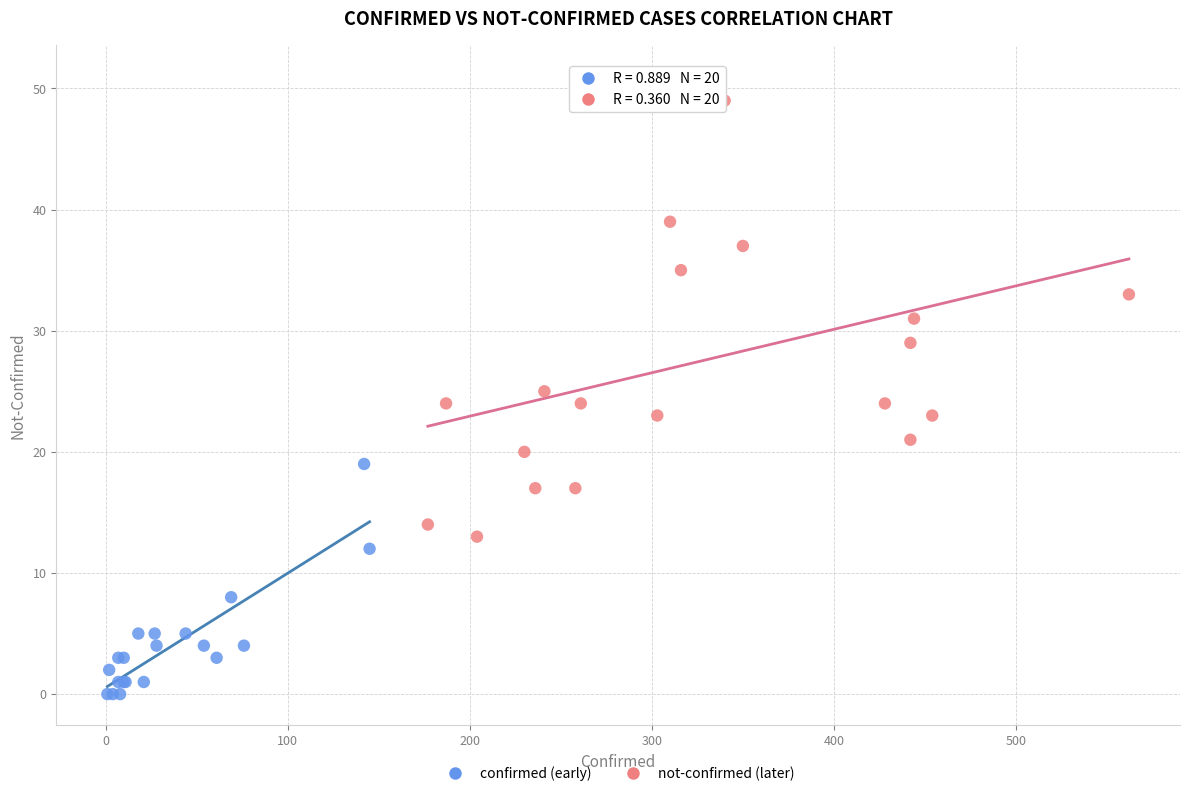

Which series reaches the maximum Y coordinate?

not-confirmed (later)